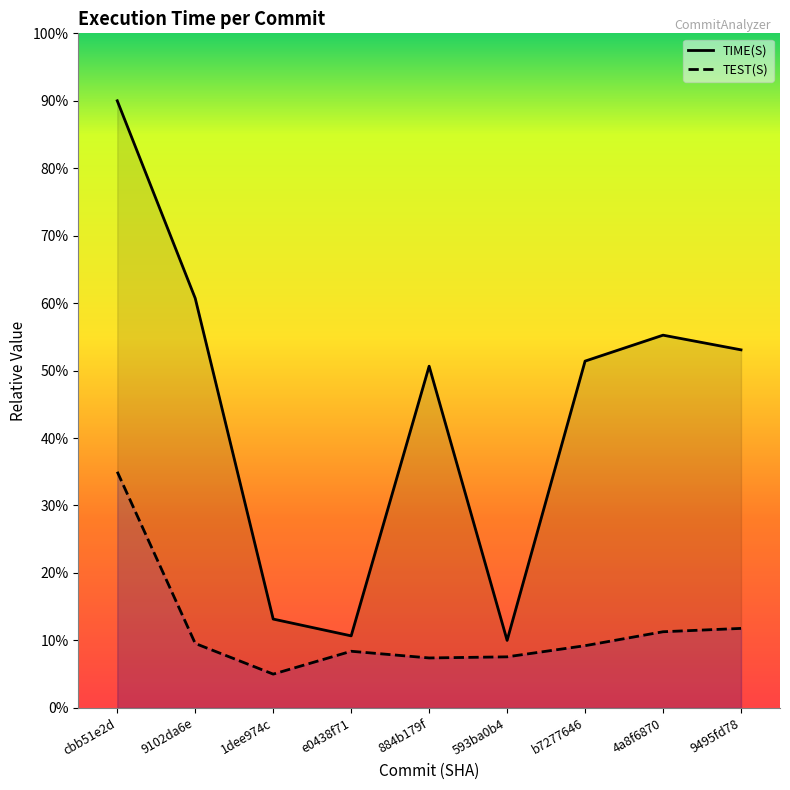

At 884b179f, list the series in order from smallest to largest.

TEST(S), TIME(S)